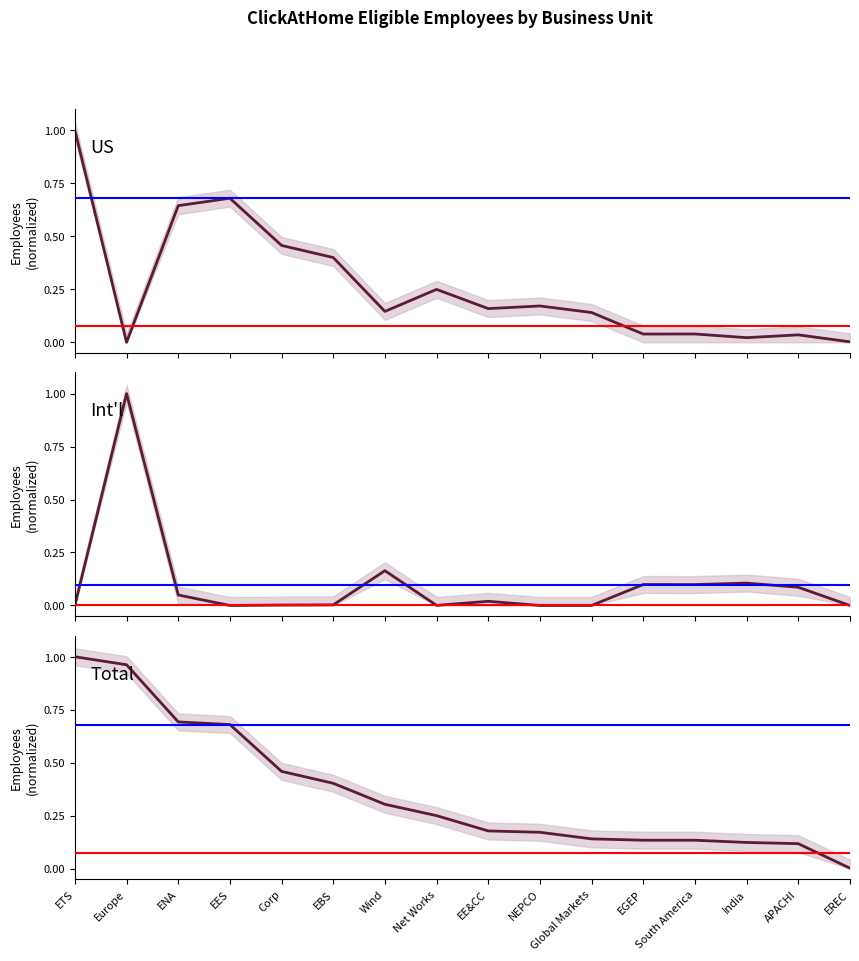

At how many categories does at least one series exceed 0?

16